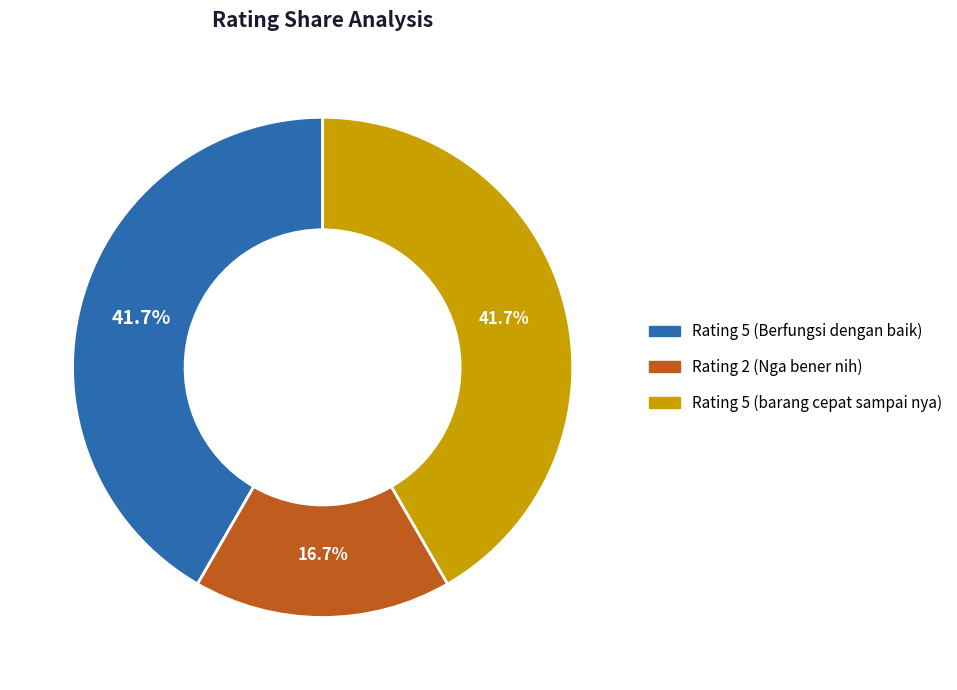

What percentage do Rating 5 (Berfungsi dengan baik) and Rating 2 (Nga bener nih) together represent?

58.3%